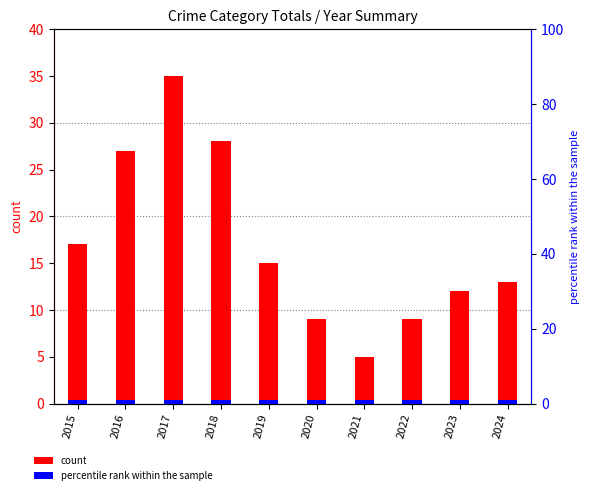

Count the number of data series in this chart.

2